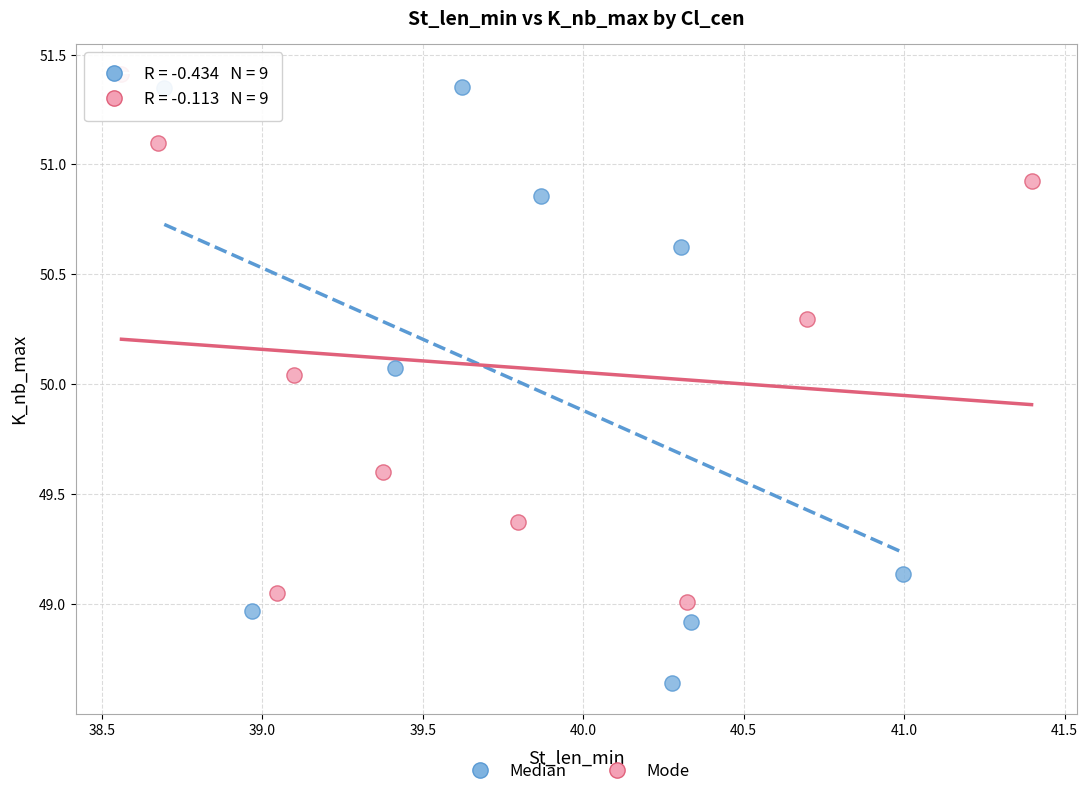

Which series has the widest spread of Y values?

Median